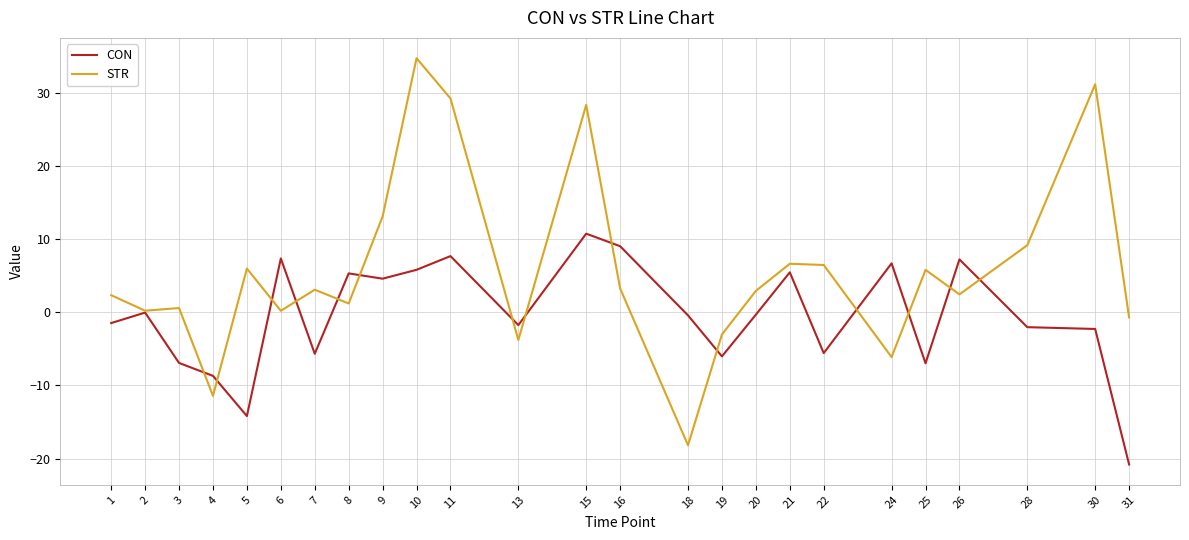

Which category has the highest value across all series?

10